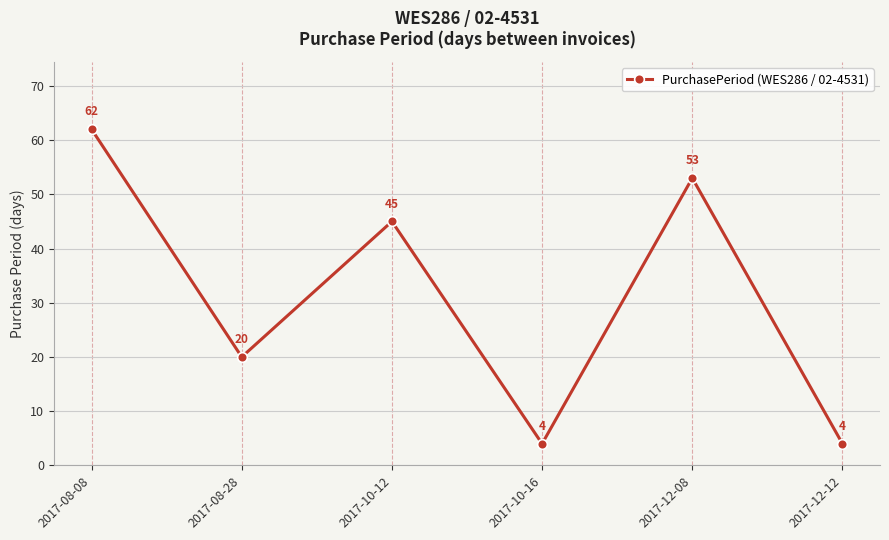

True or false: the data has more than 0 interior local peaks.

True